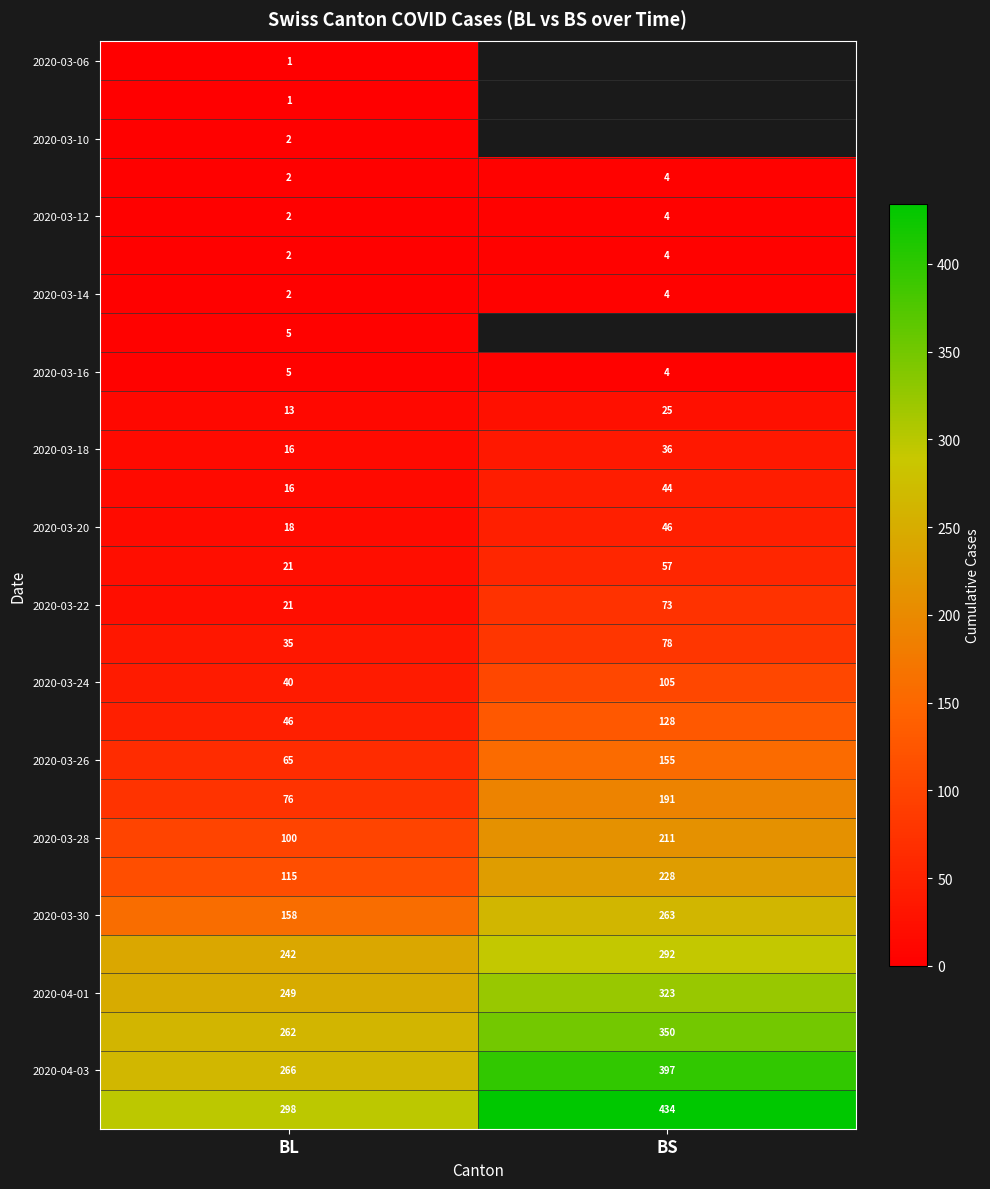

What is the total value across all series at BL?

2079